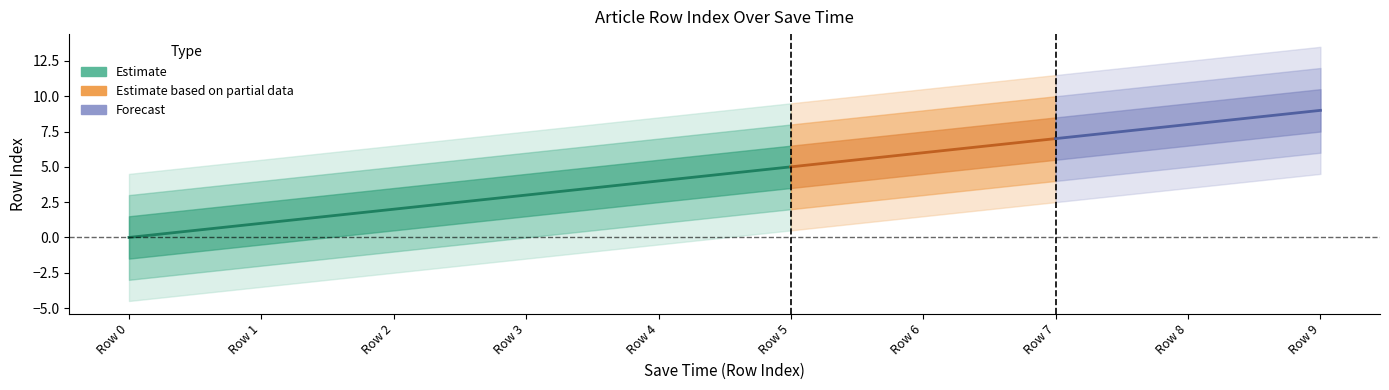

What is the difference between the second highest and minimum values in the row_index series?

8